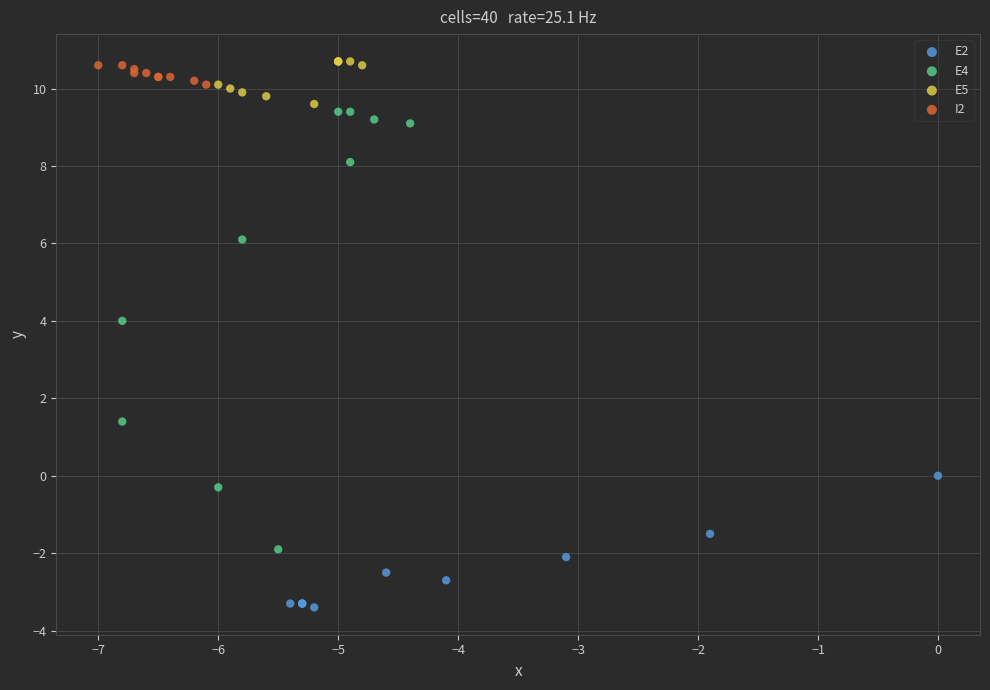

Which series has the largest Y range (max minus min)?

E4